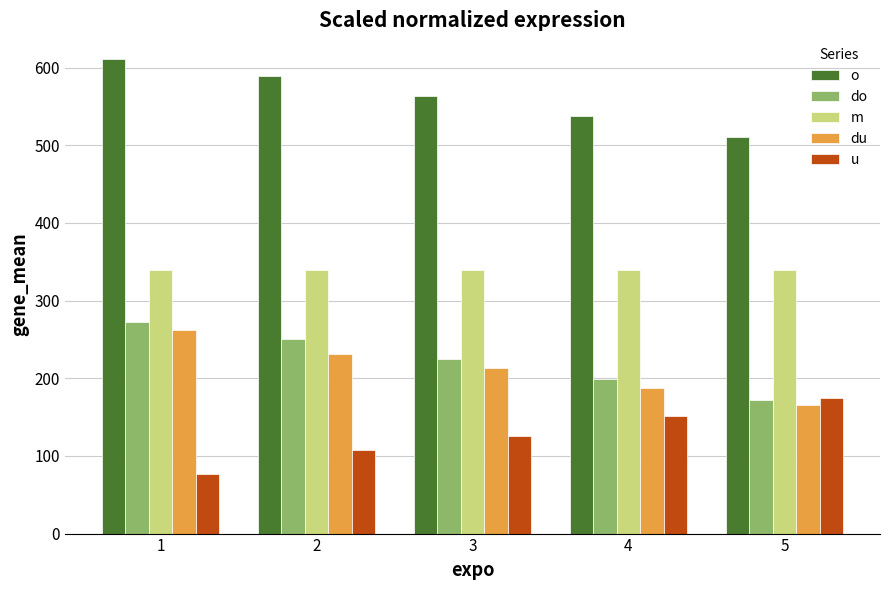

What is the difference between the highest and lowest values at 5?

346